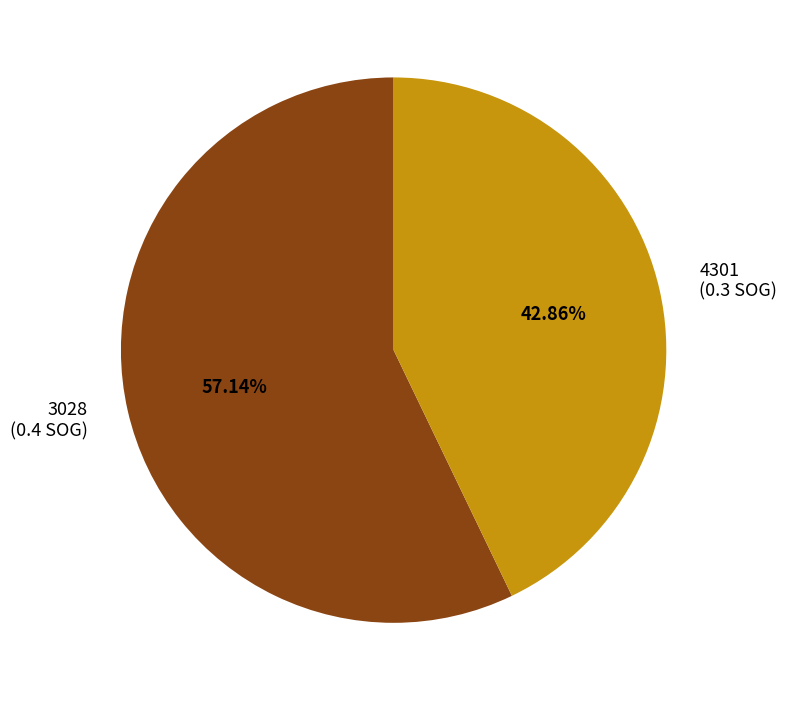

How many slices are in this pie chart?

2